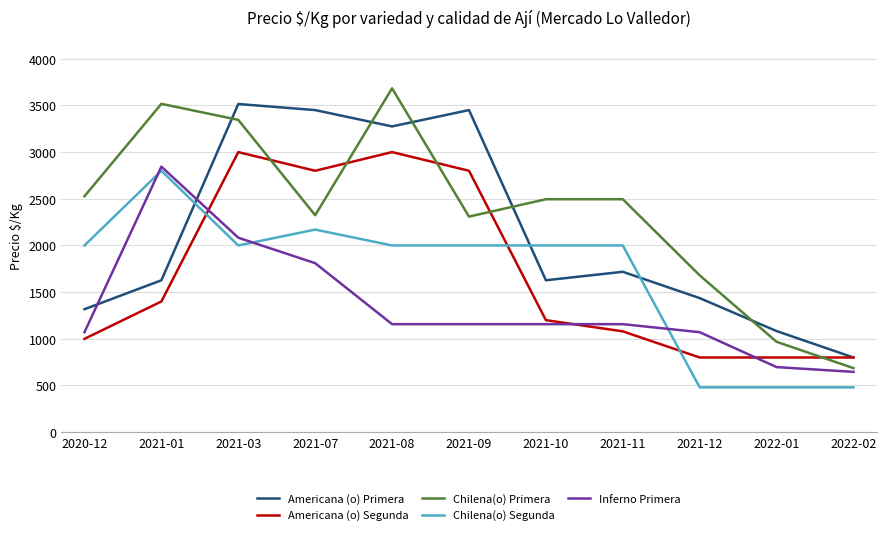

At which category does the chart reach its peak across all series?

2021-08